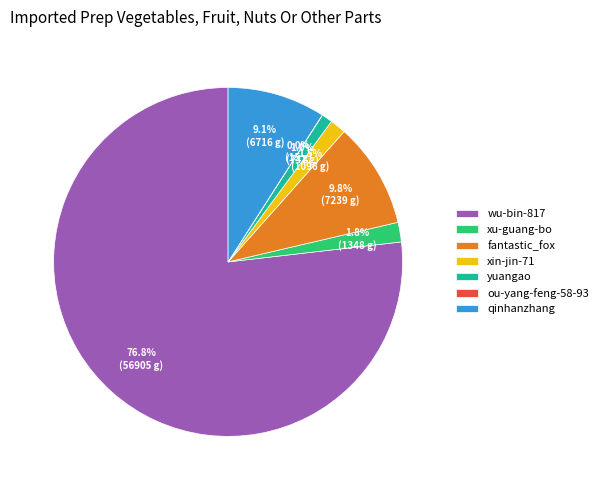

What is the ratio of the value at fantastic_fox to the value at xu-guang-bo?

5.4